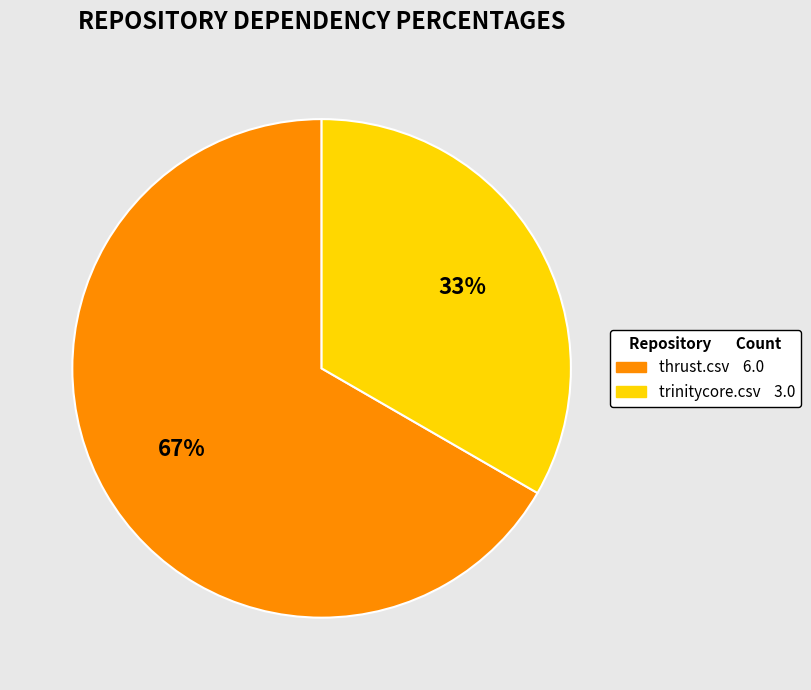

Approximately how many times larger is the value at thrust.csv compared to trinitycore.csv?

2.0